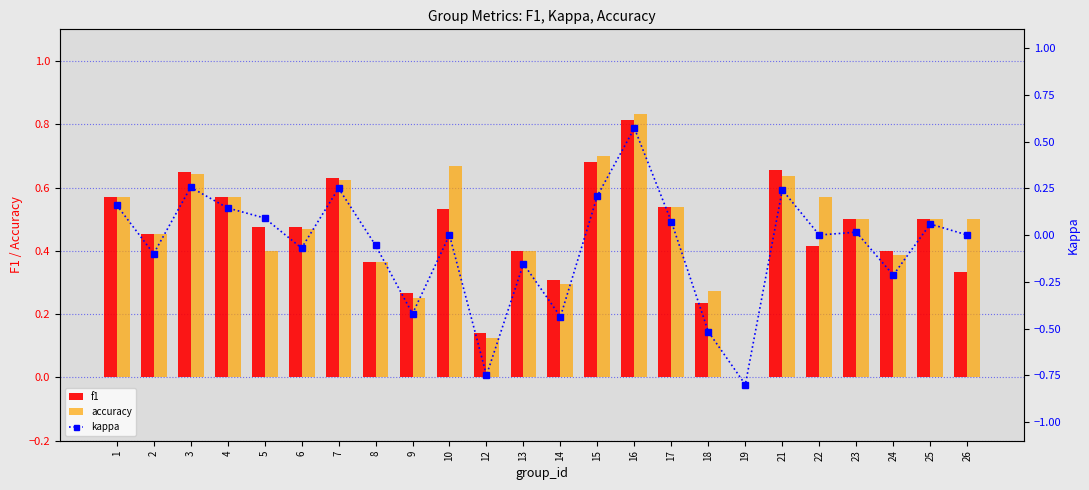

Between 7 and 21, which series saw the biggest shift?

f1